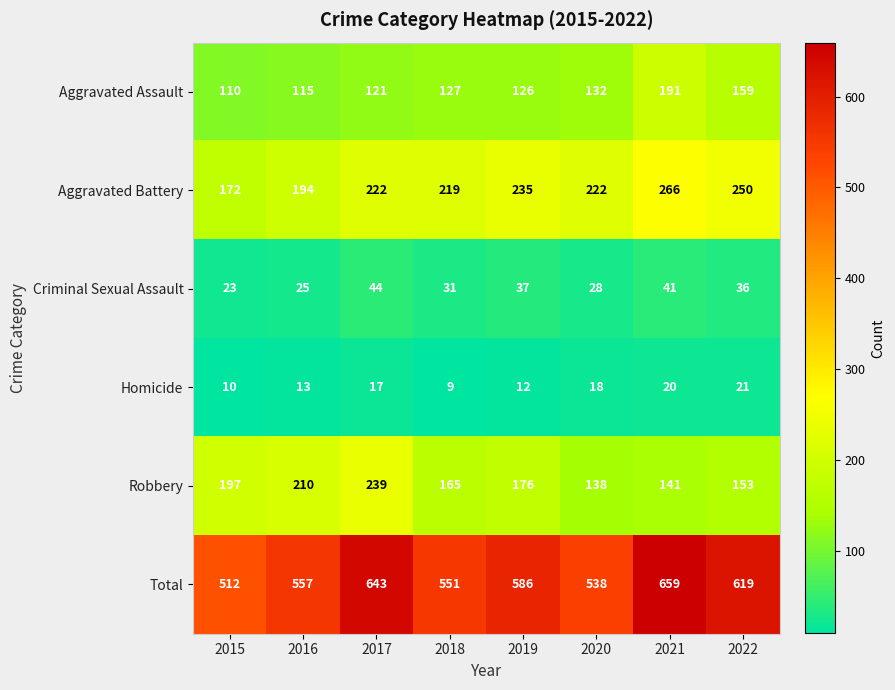

What is the spread (max minus min) of values at 2022?

598